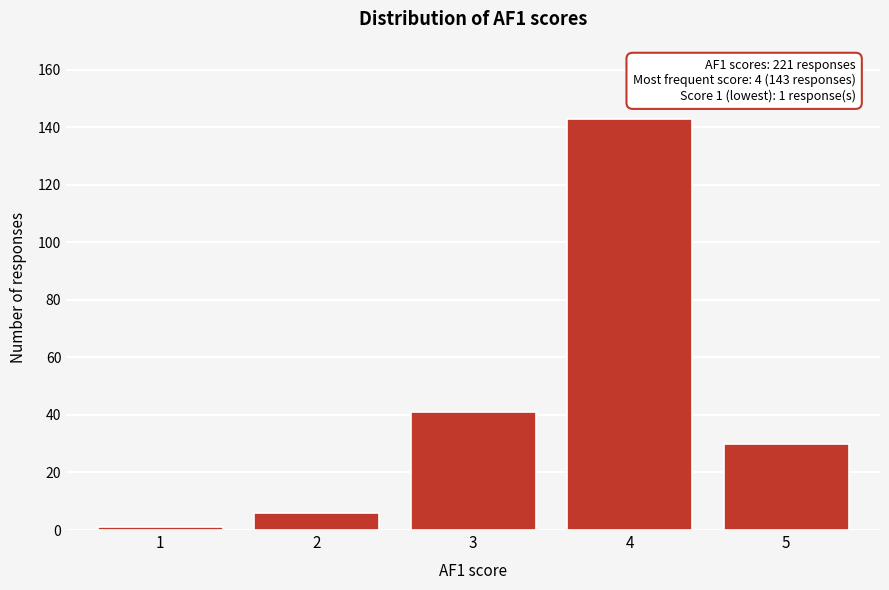

Reading left to right, transcribe all the data shown in this chart.

1=1	2=6	3=41	4=143	5=30